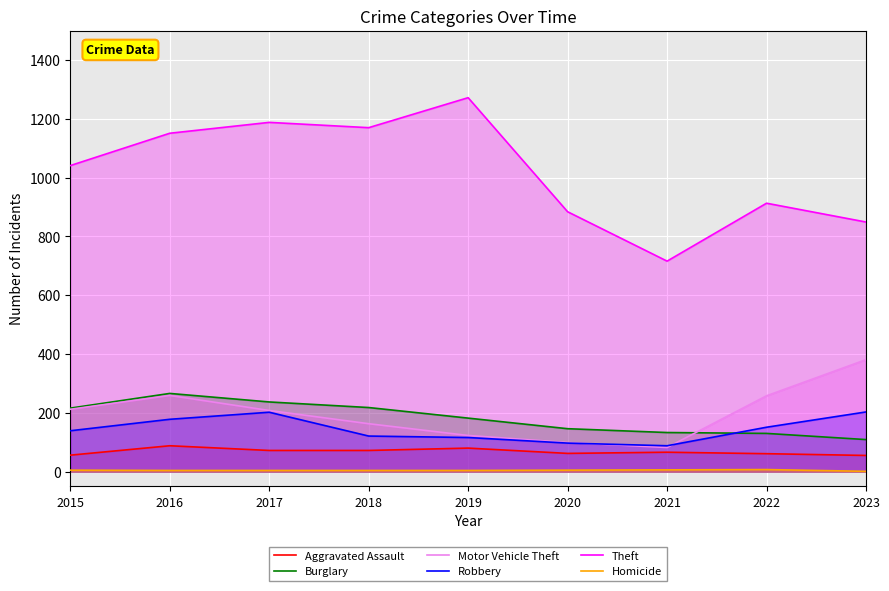

How many categories are shown in the chart?

9